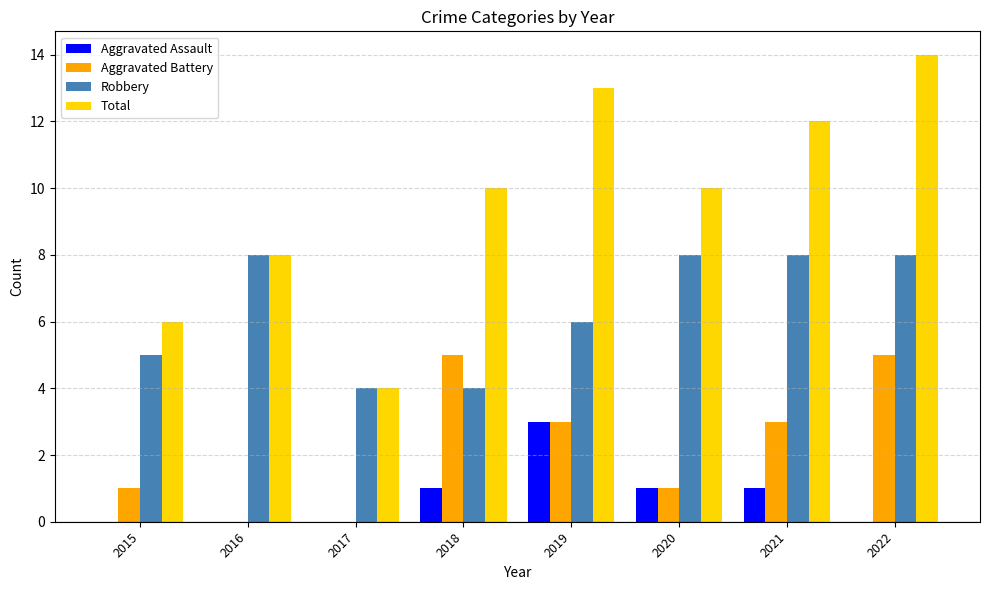

Reading right to left, extract all data points from this chart.

Aggravated Assault: 2022=0	2021=1	2020=1	2019=3	2018=1	2017=0	2016=0	2015=0
Aggravated Battery: 2022=5	2021=3	2020=1	2019=3	2018=5	2017=0	2016=0	2015=1
Robbery: 2022=8	2021=8	2020=8	2019=6	2018=4	2017=4	2016=8	2015=5
Total: 2022=14	2021=12	2020=10	2019=13	2018=10	2017=4	2016=8	2015=6